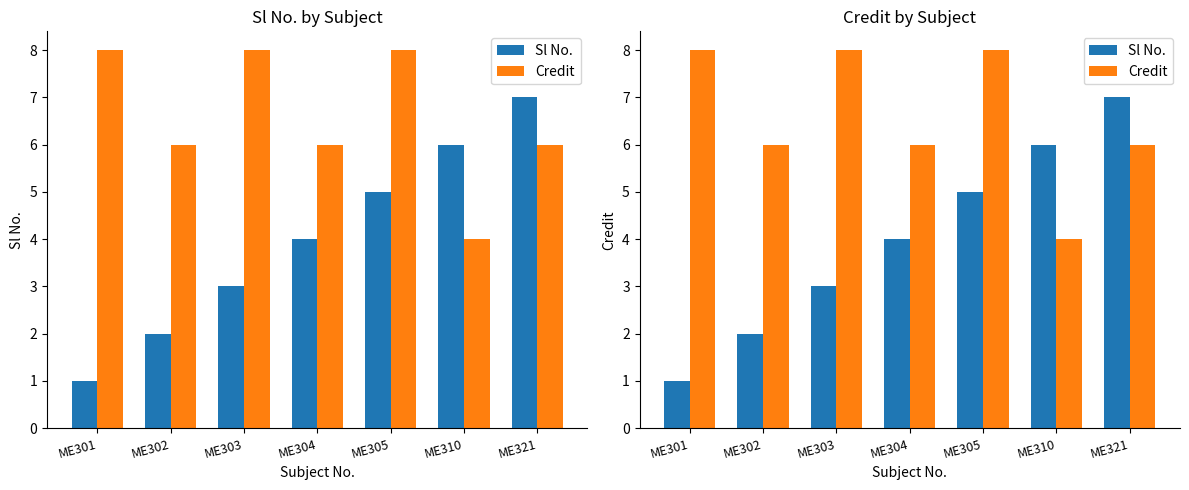

Reading left to right, list all the values displayed in this chart.

Sl No.: ME301=1	ME302=2	ME303=3	ME304=4	ME305=5	ME310=6	ME321=7
Credit: ME301=8	ME302=6	ME303=8	ME304=6	ME305=8	ME310=4	ME321=6